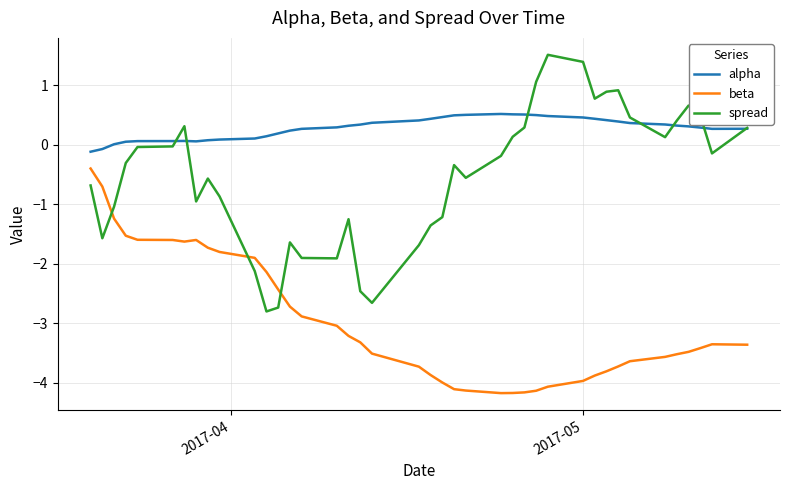

Which series has the widest spread of values?

spread